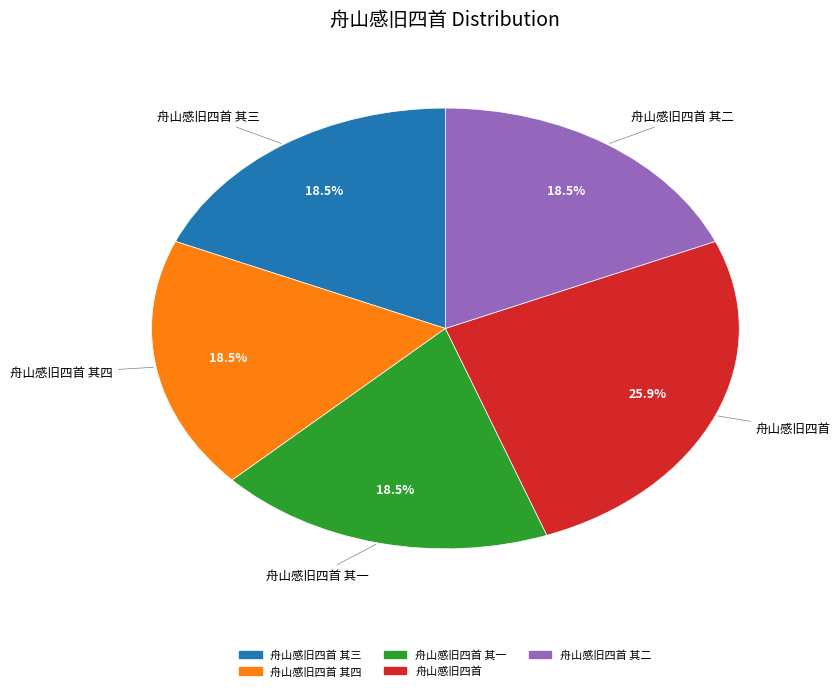

Which slice is the largest?

舟山感旧四首